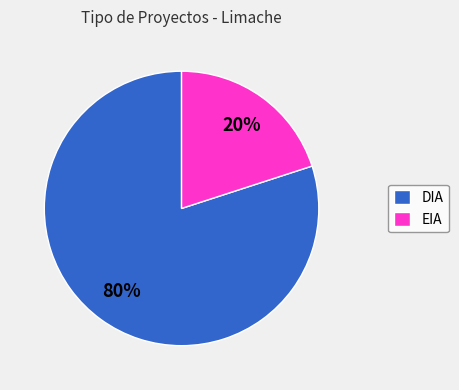

To the nearest percent, what is the difference between the EIA and DIA slice percentages?

60%